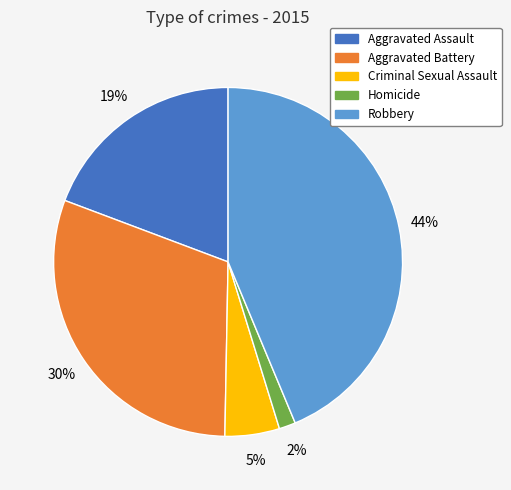

To the nearest percent, what is the average slice percentage?

20%